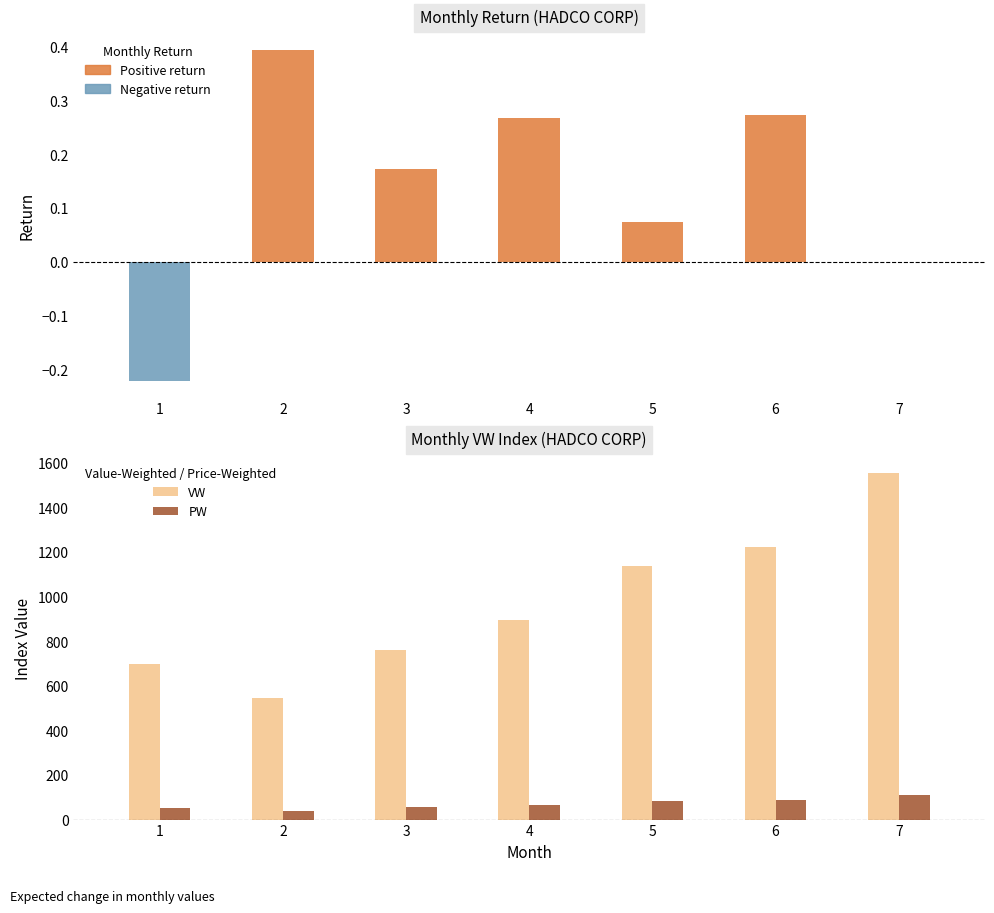

What is the maximum value for PW?

112.2